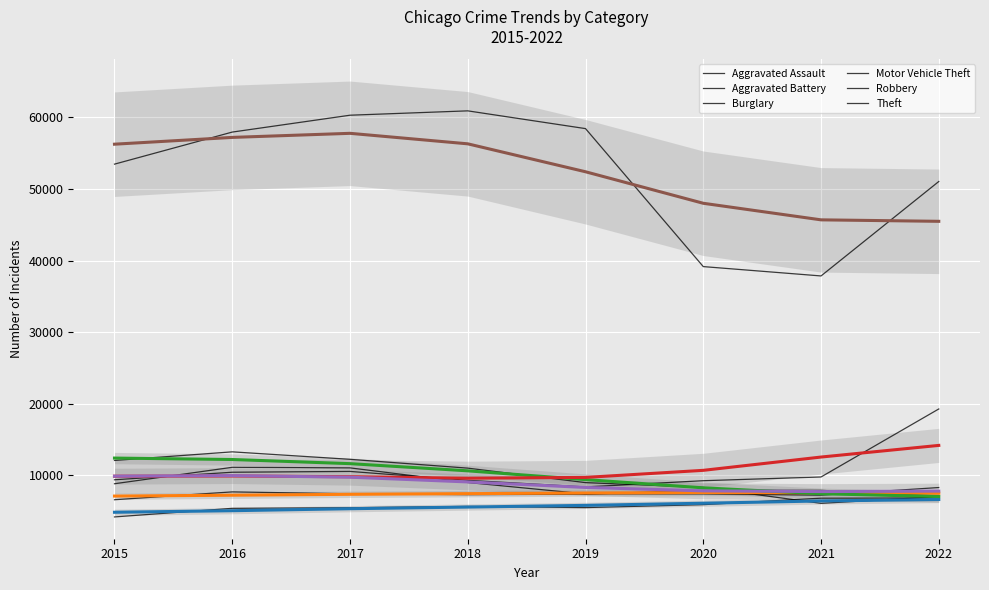

How many data points in Aggravated Battery are above 7428?

3